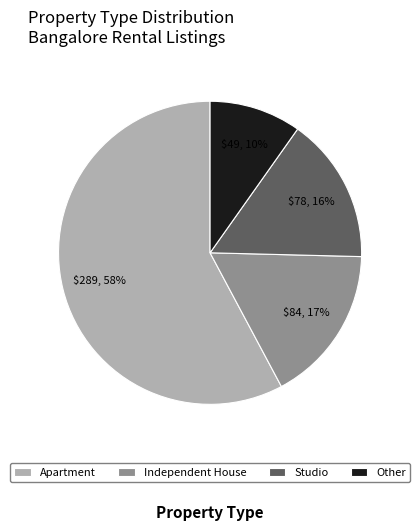

Approximately how many times larger is the value at Studio compared to Independent House?

0.9